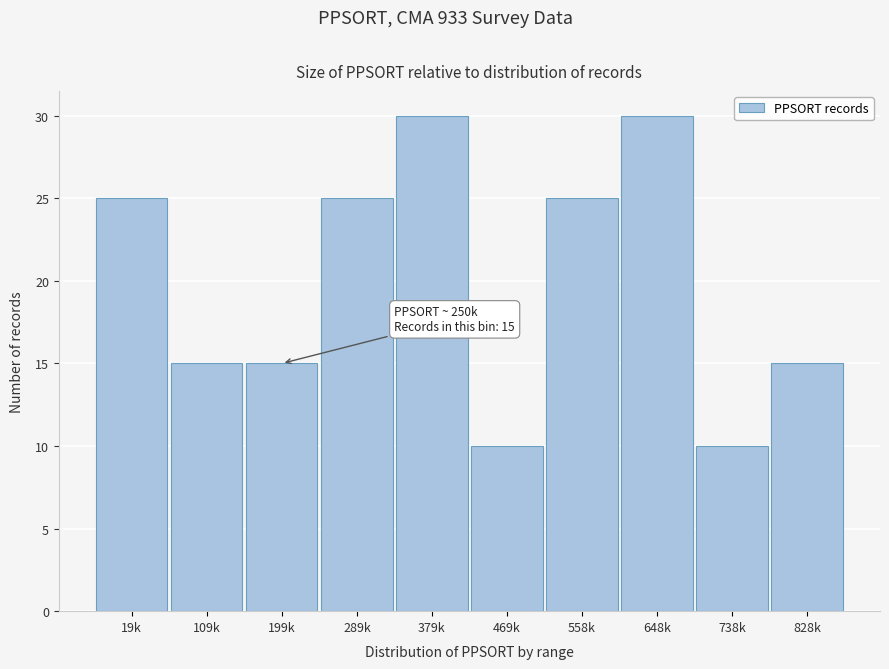

Reading left to right, extract all data points from this chart.

19k=25	109k=15	199k=15	289k=25	379k=30	469k=10	558k=25	648k=30	738k=10	828k=15